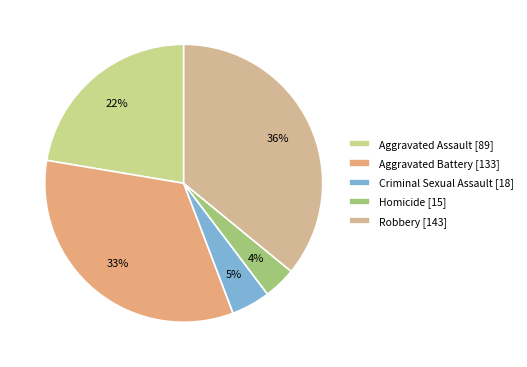

Rank the categories by value from lowest to highest.

Homicide, Criminal Sexual Assault, Aggravated Assault, Aggravated Battery, Robbery